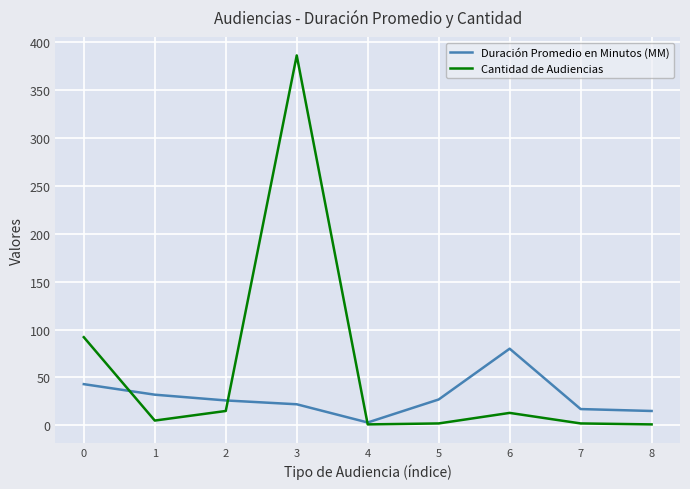

The value of Duración Promedio en Minutos (MM) at 1 is 32. True or false?

True